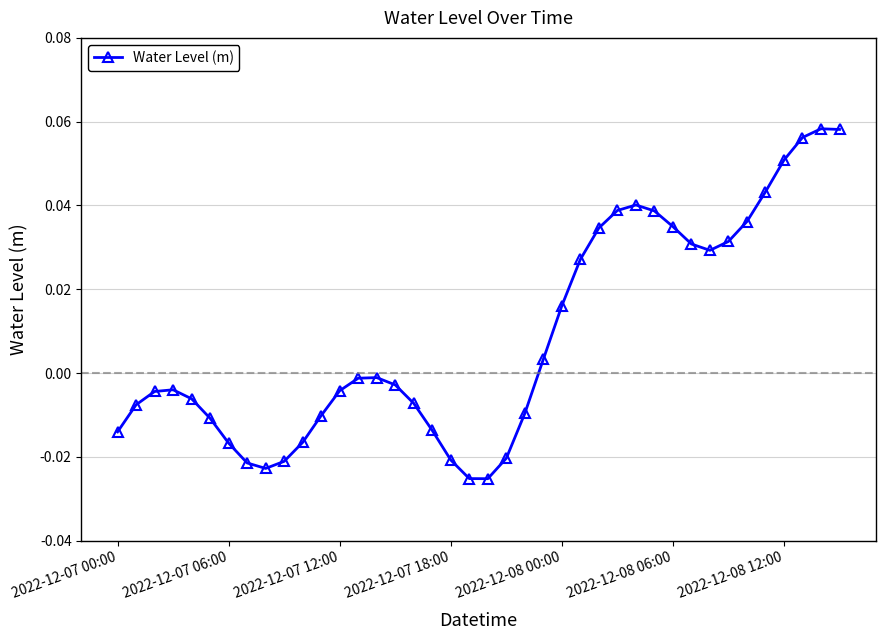

What is the sum of all values?

0.3